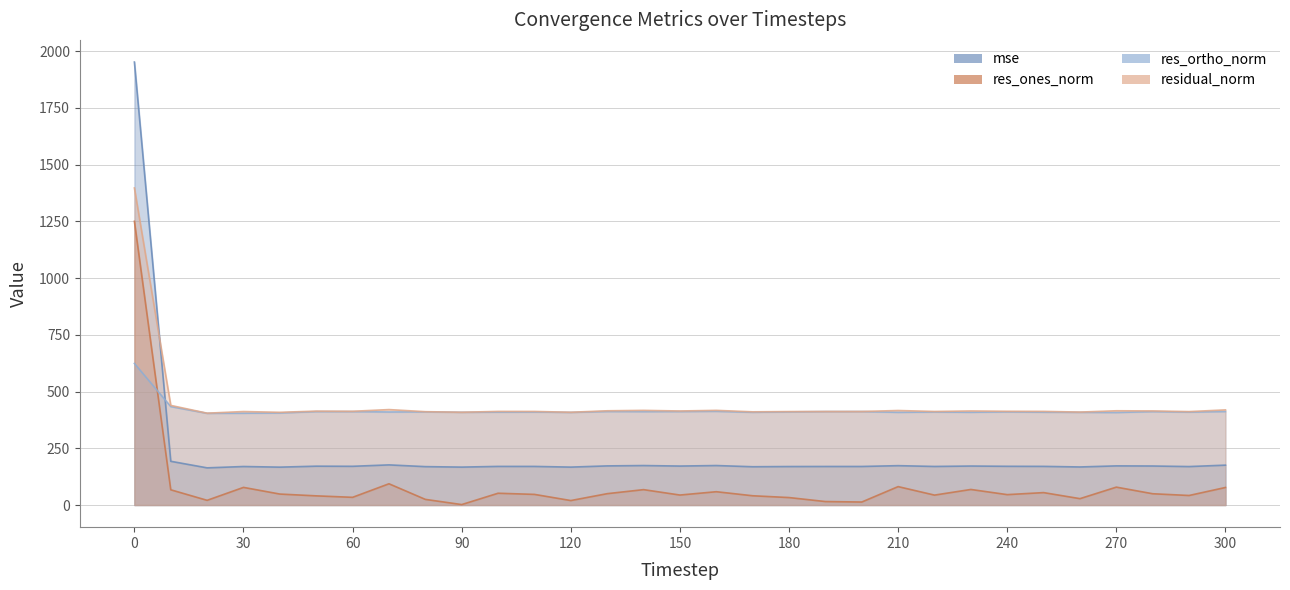

Rank the categories by residual_norm value from highest to lowest.

0, 10, 70, 300, 160, 140, 210, 270, 130, 280, 230, 150, 50, 240, 60, 250, 100, 110, 220, 200, 190, 30, 180, 290, 80, 170, 260, 90, 120, 40, 20